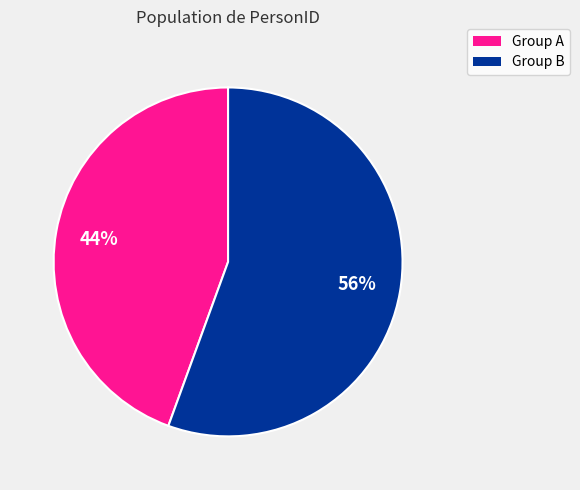

Is there any slice that represents more than half of the pie?

Yes